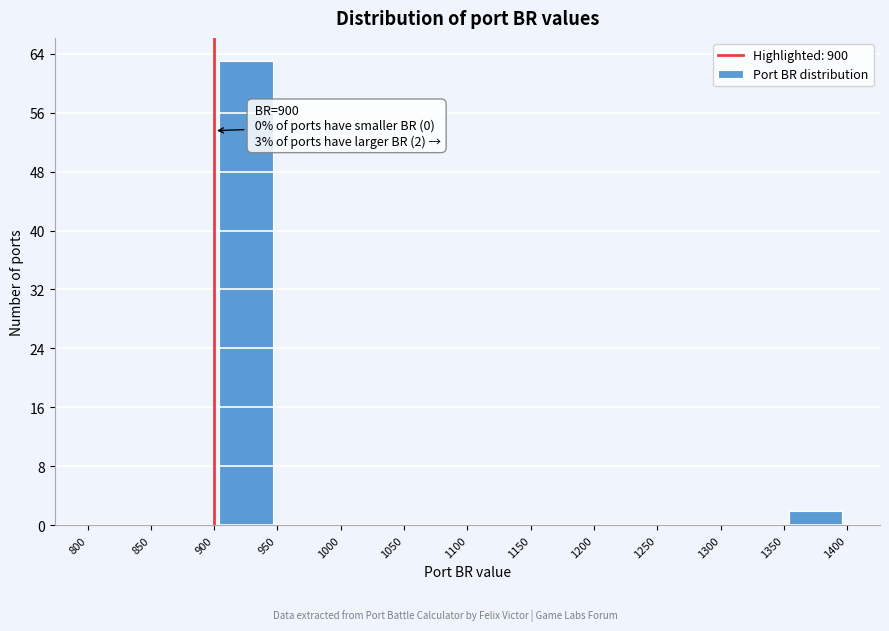

Which range on the x-axis has the tallest bar?

900 to 950